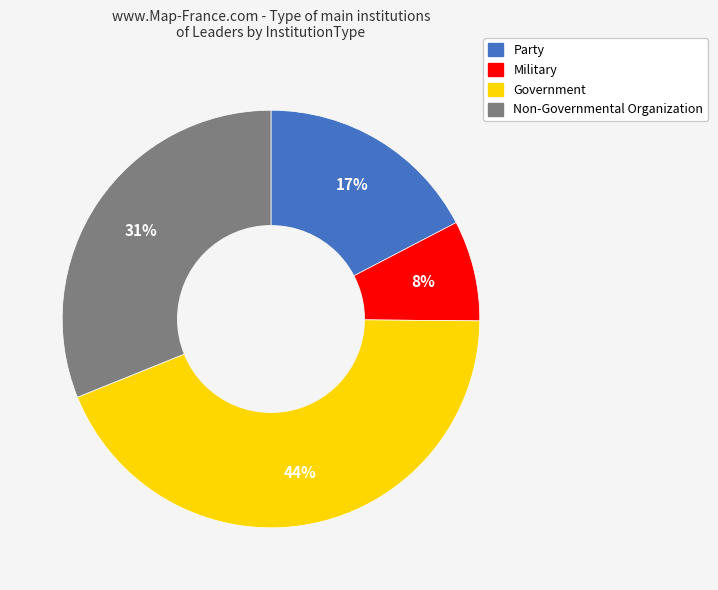

The Military slice represents 17% of the pie. True or false?

False